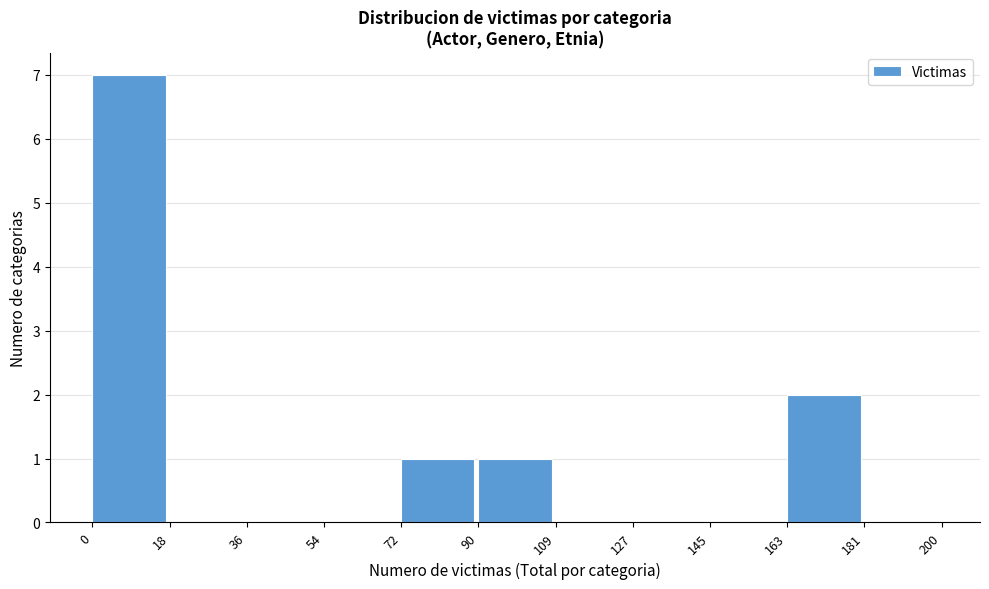

Reading left to right, list every bar in this chart as the range it spans on the x-axis followed by its height. The values are not printed on the chart, so give them approximately, as read against the axis.

0 to 18: 7
18 to 36: 0
36 to 54: 0
54 to 72: 0
72 to 90: 1
90 to 109: 1
109 to 127: 0
127 to 145: 0
145 to 163: 0
163 to 181: 2
181 to 200: 0